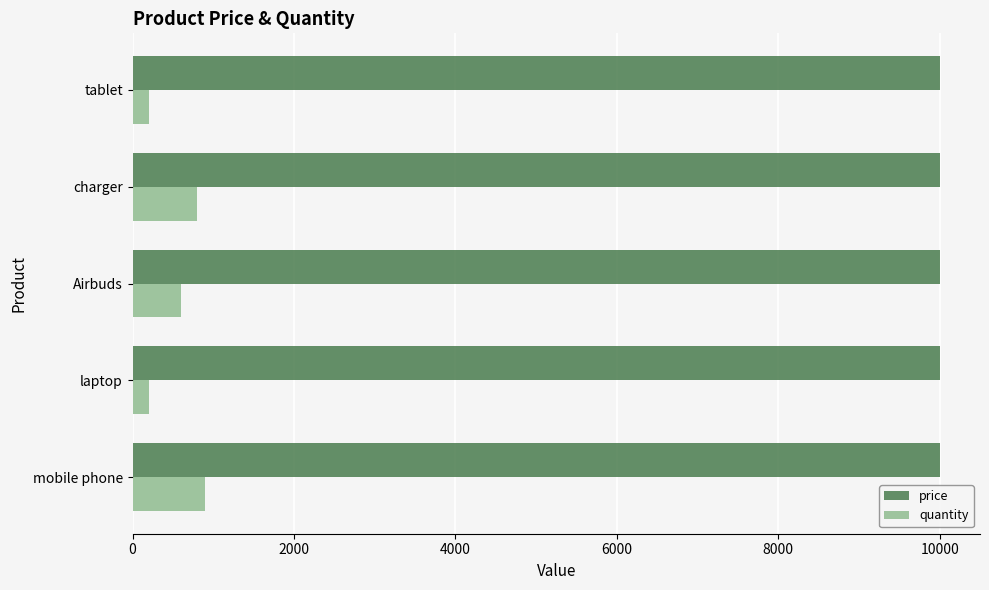

What is the sum of all quantity values?

2700